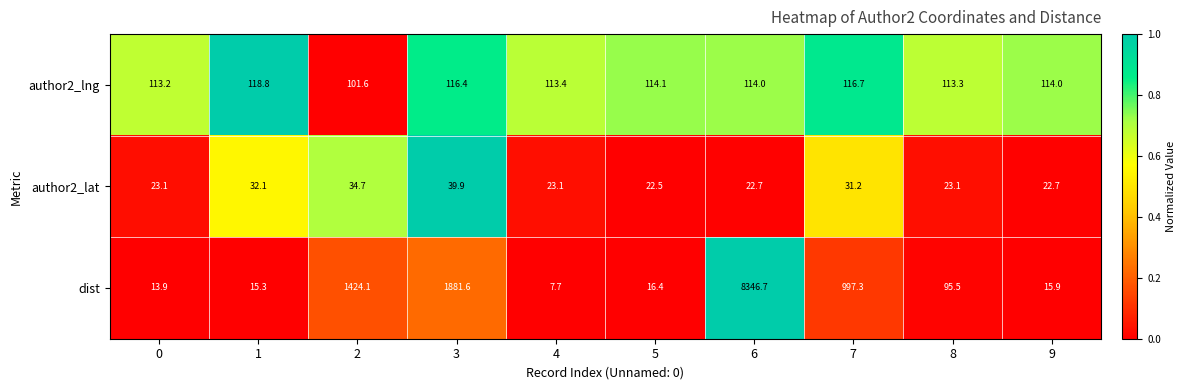

What is the spread (max minus min) of values at 5?

97.7